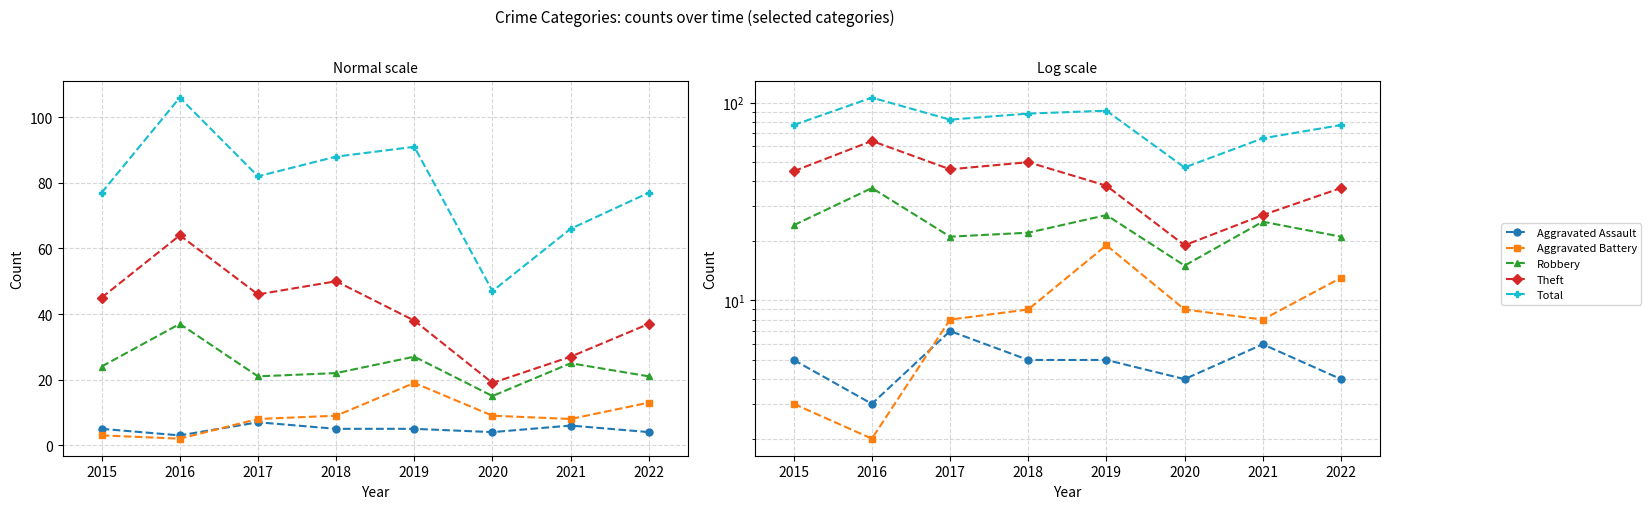

What is the difference between the Aggravated Battery values at 2020 and 2017?

1